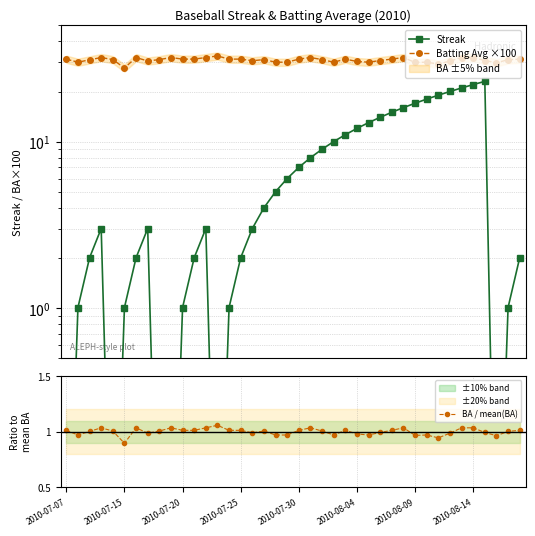

True or false: Batting Avg ×100 and BA / mean(BA) intersect in this chart.

False